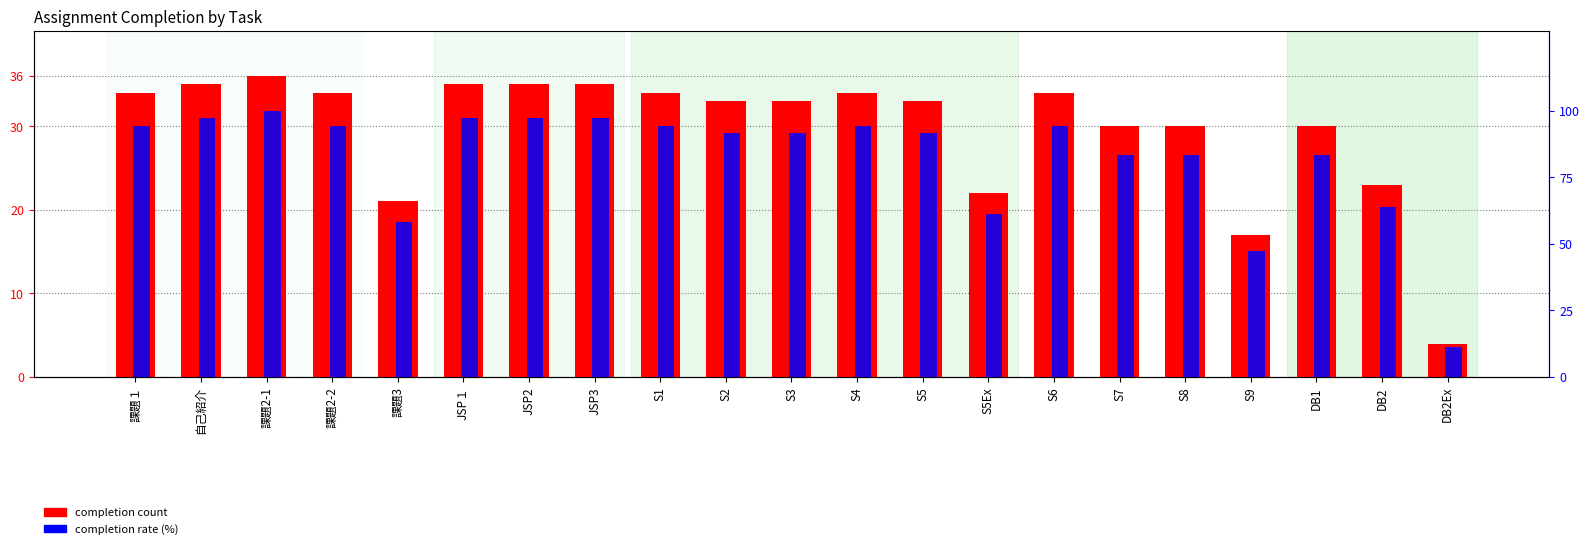

Between 課題１ and 課題2-1, which is larger?

課題2-1